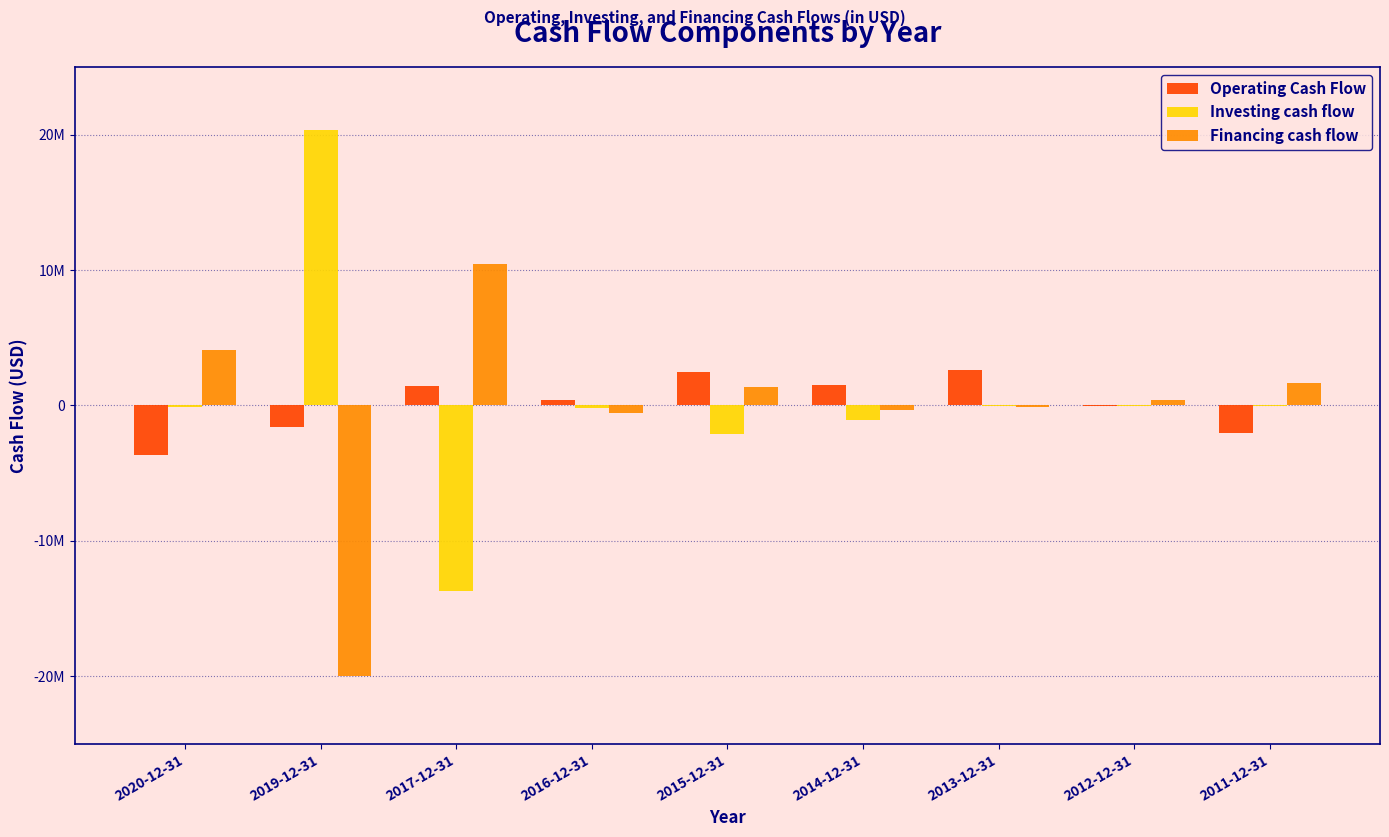

What position from the right is 2011-12-31?

1